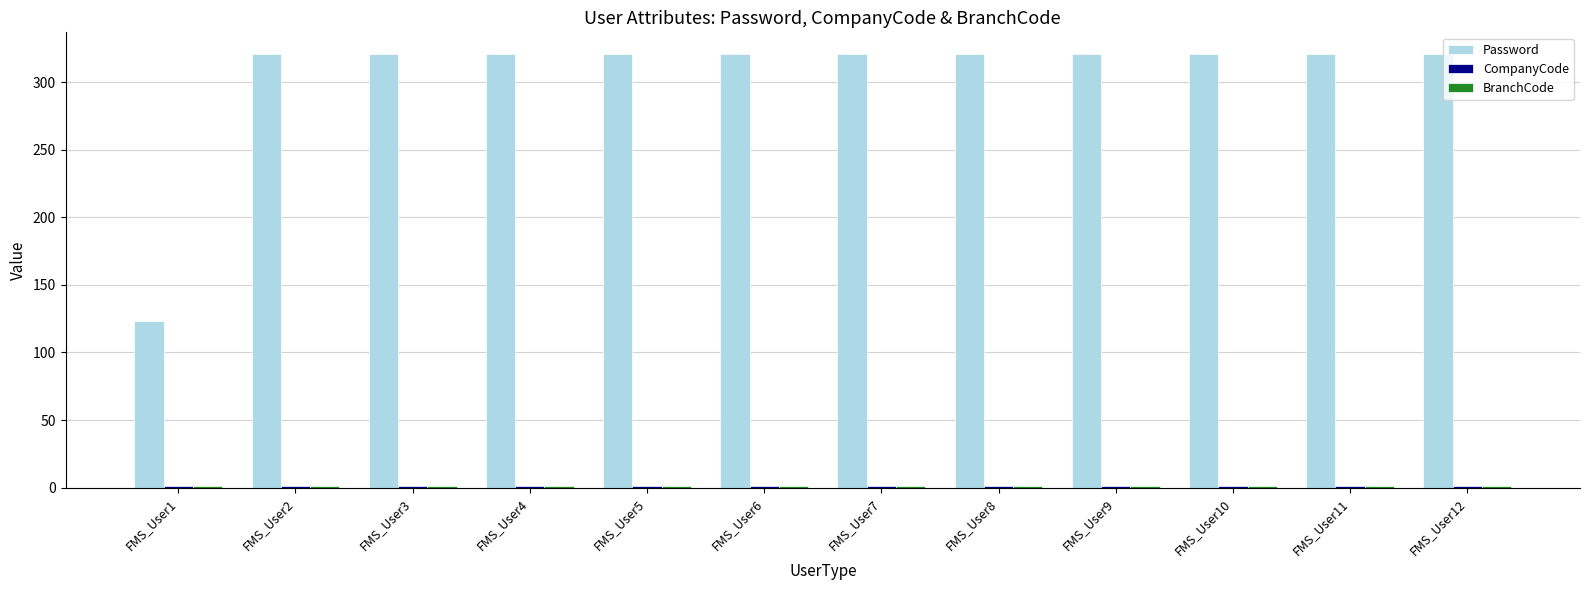

Are the bars horizontal?

No